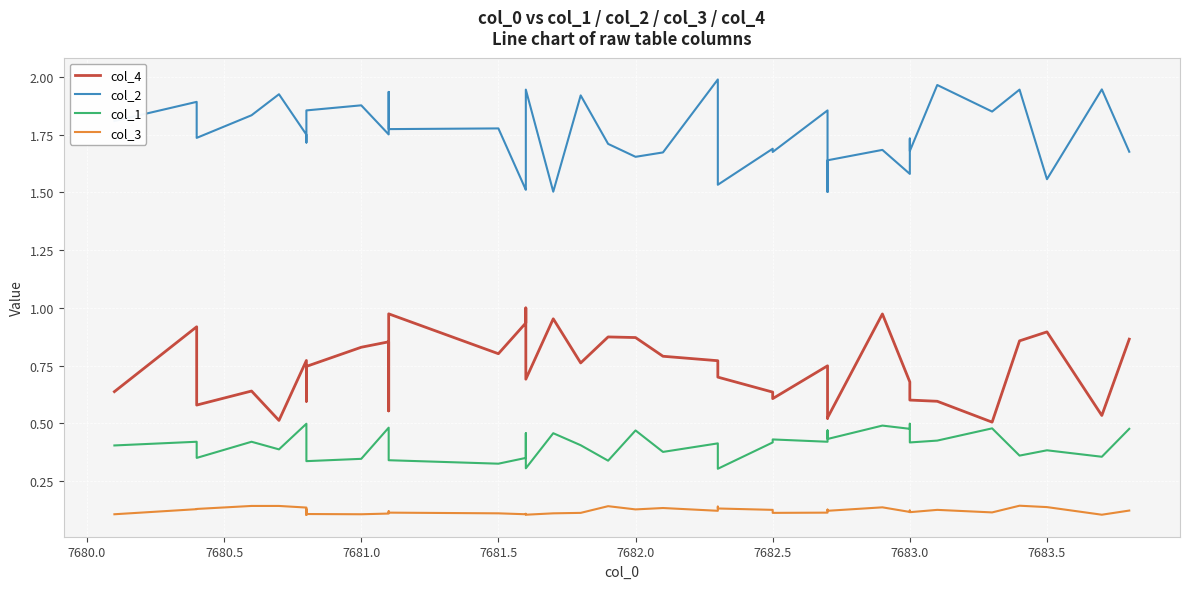

List the series in order of their peak value, lowest first.

col_3, col_1, col_4, col_2